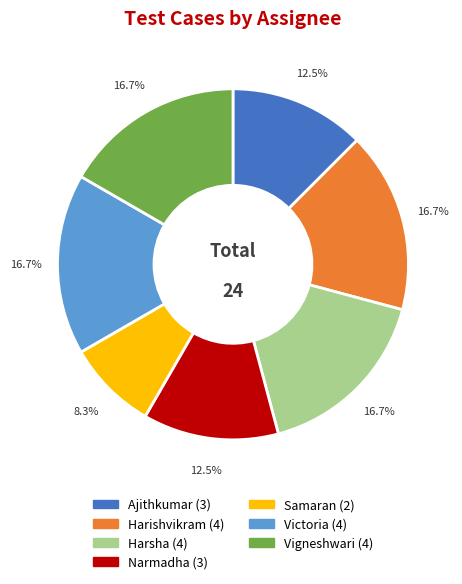

Approximately how many times larger is the value at Narmadha compared to Samaran?

1.5